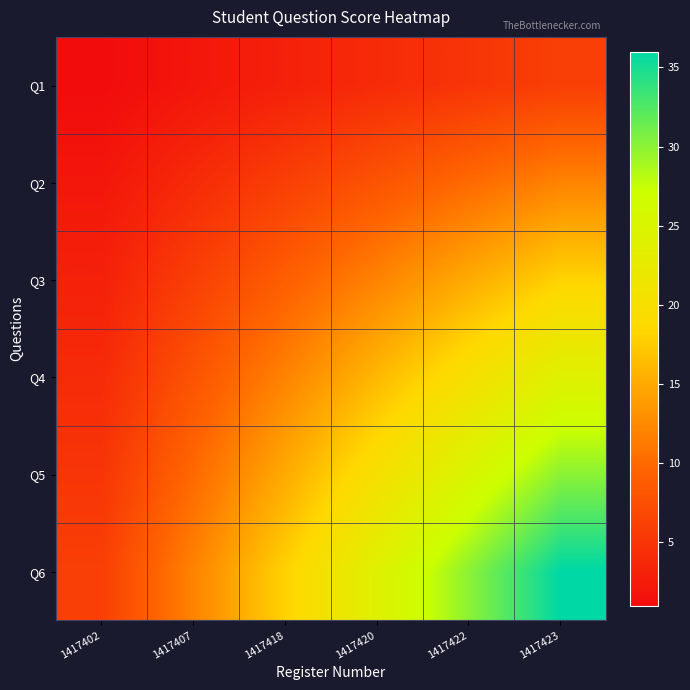

Which series has the widest spread of values?

Q6